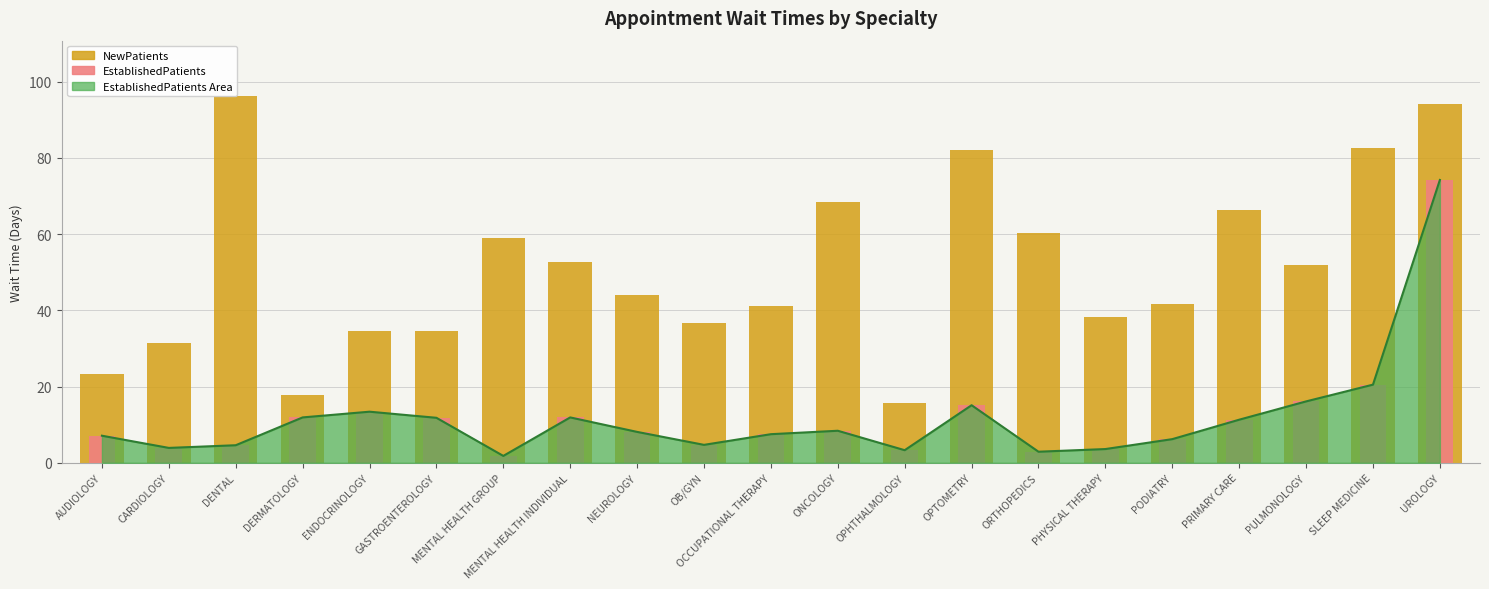

Which label corresponds to the smallest value in the chart?

MENTAL HEALTH GROUP